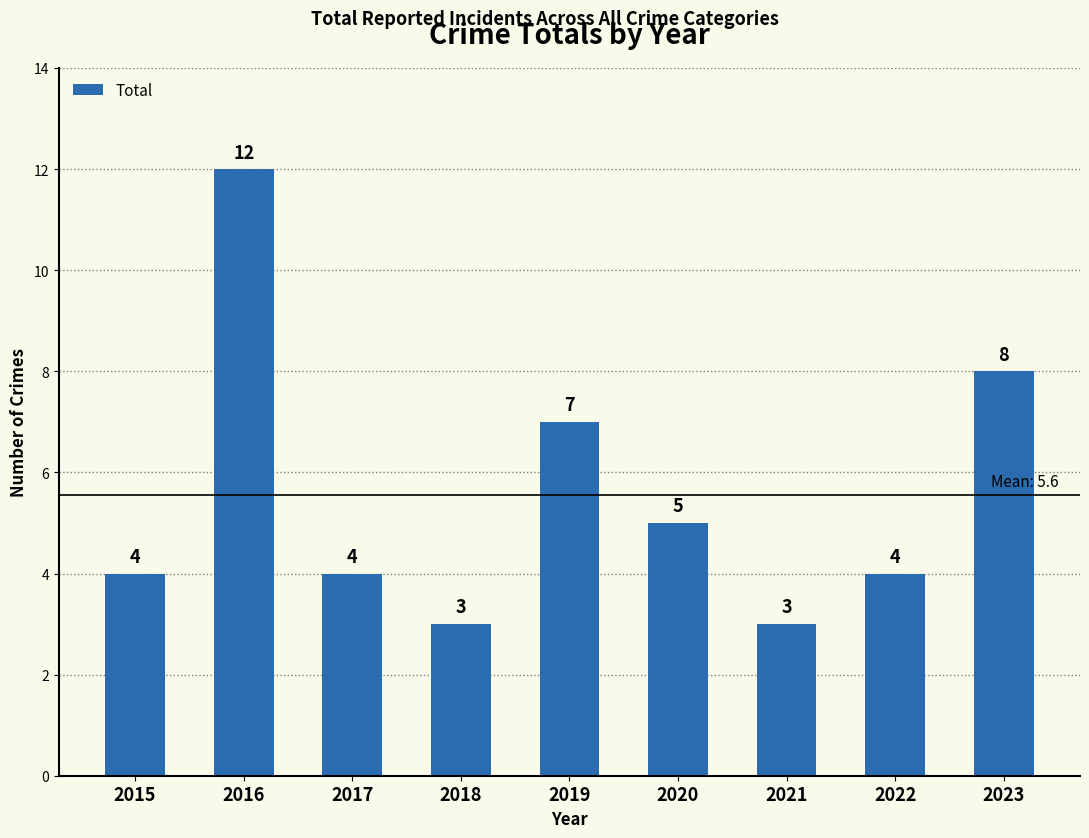

What is the value of the 5th bar from the left?

7